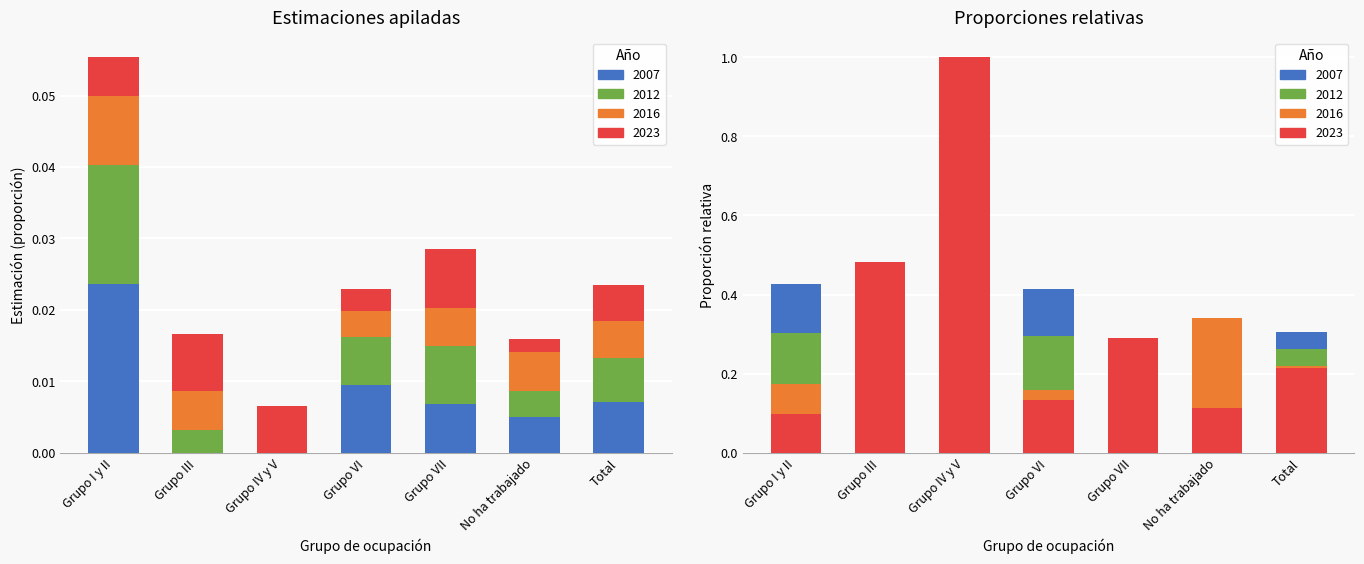

Is the value of 2012 at Grupo VII greater than the value of 2007 at Grupo VII?

Yes